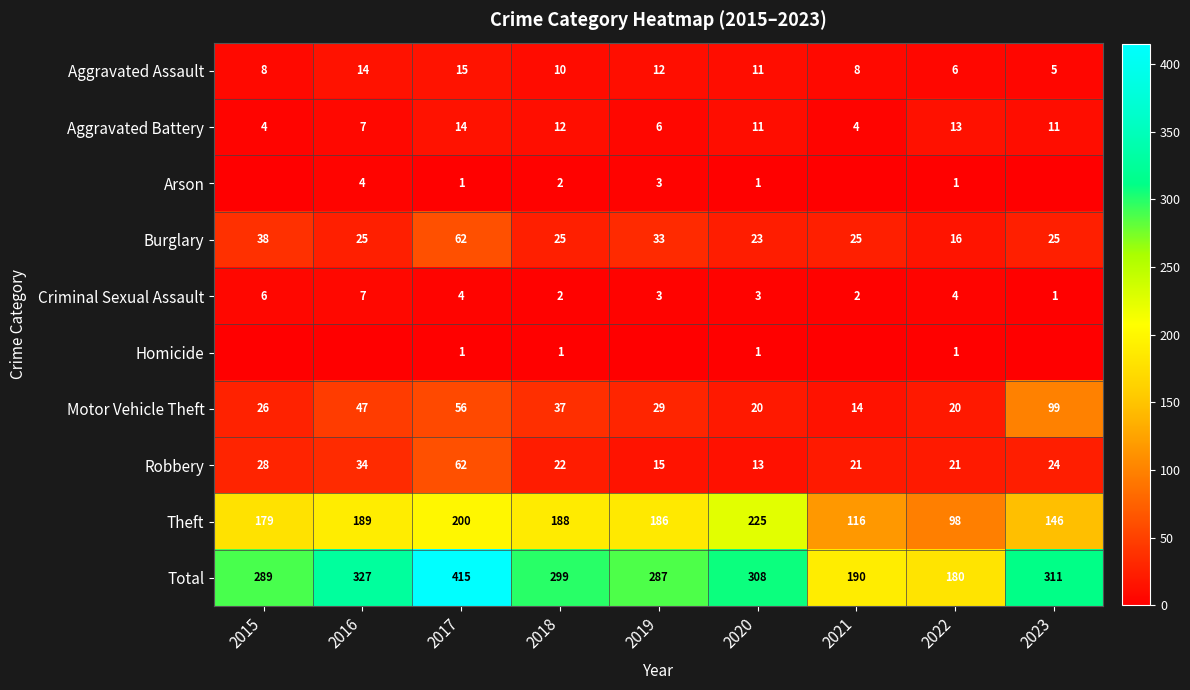

Is it true that Robbery equals 15 at 2023?

False